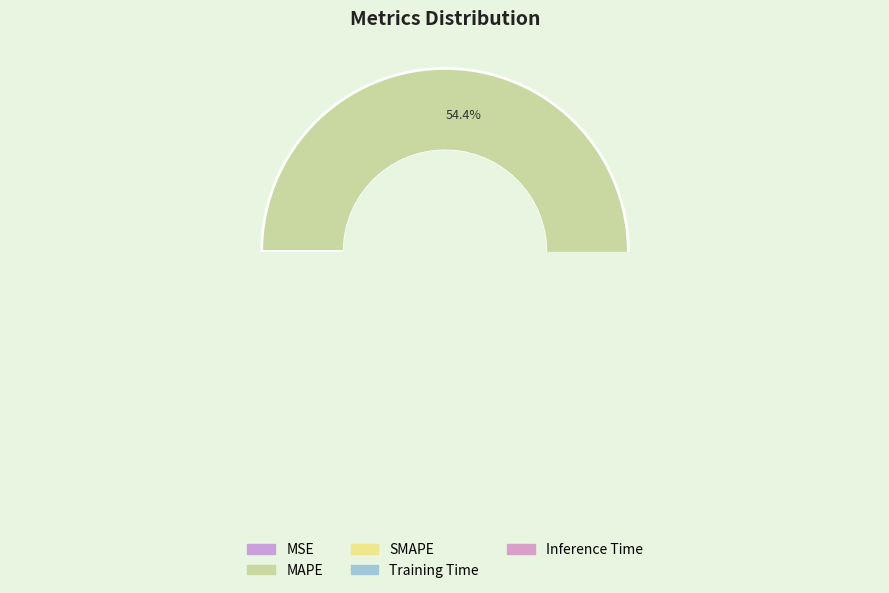

Which slice is the largest?

MAPE